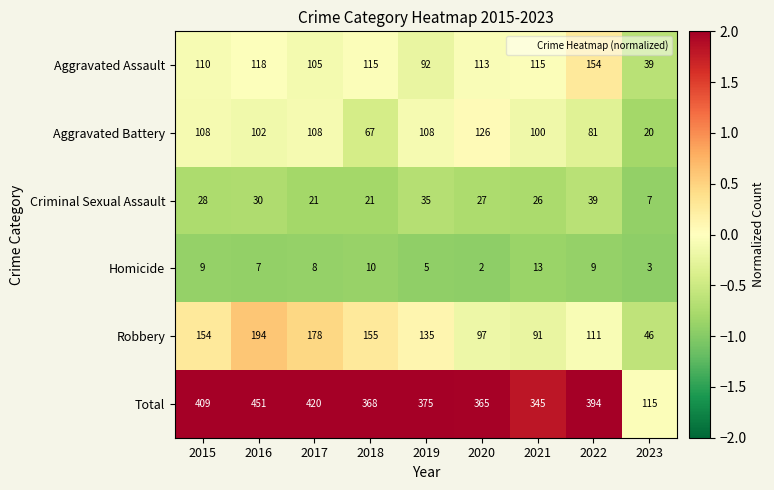

What is the spread (max minus min) of values at 2018?

358